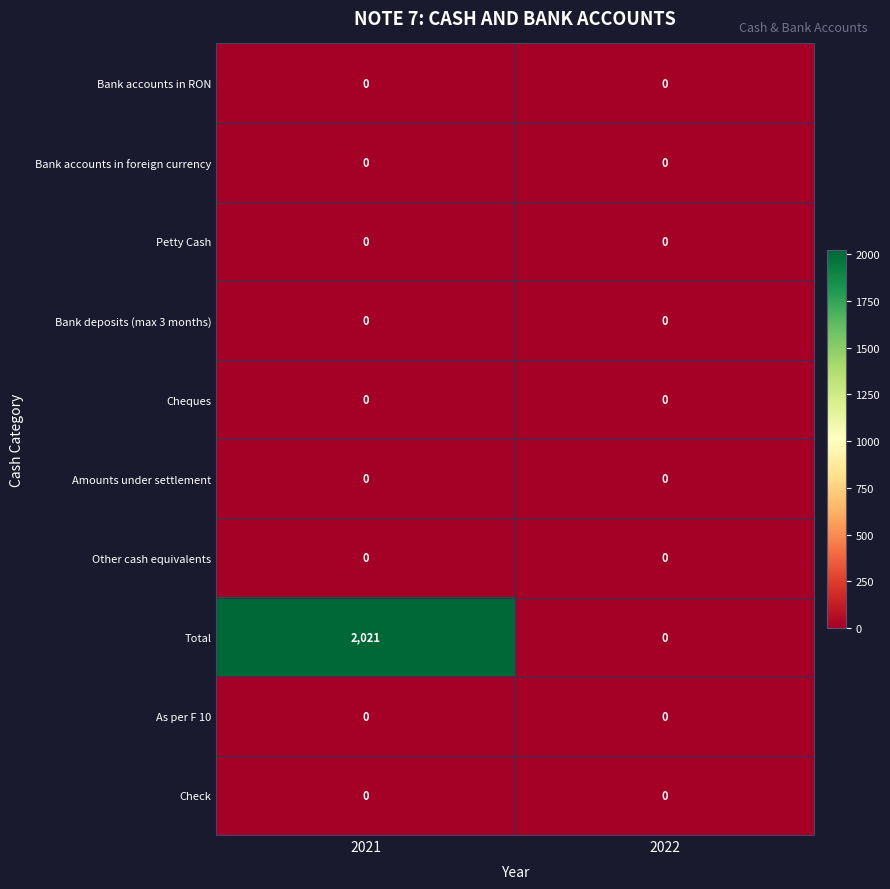

At which category is the sum across all series the highest?

2021